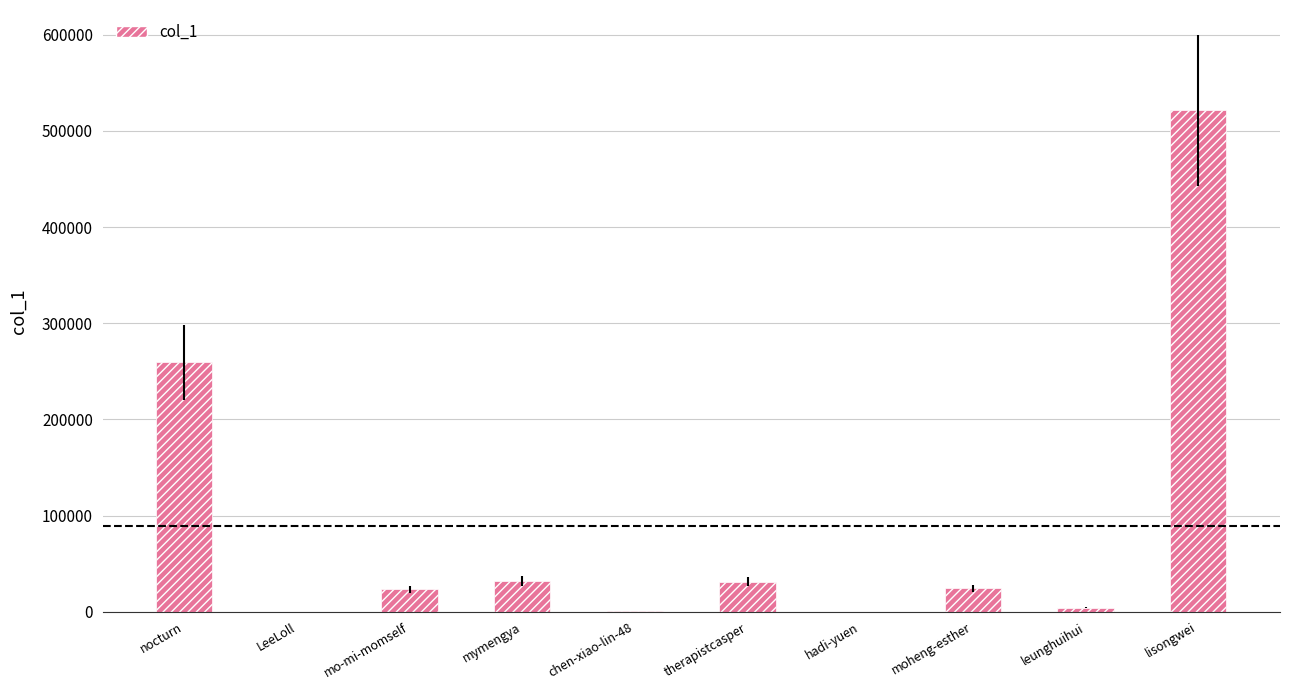

What is the ratio of the value at mo-mi-momself to the value at therapistcasper?

0.8